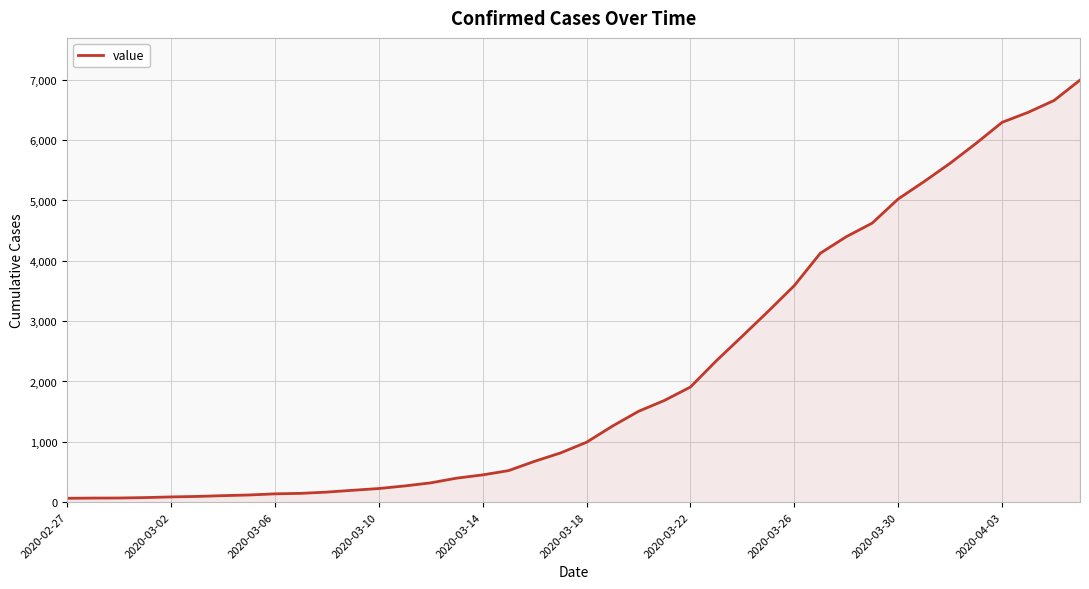

What is the sum of all values?

85677